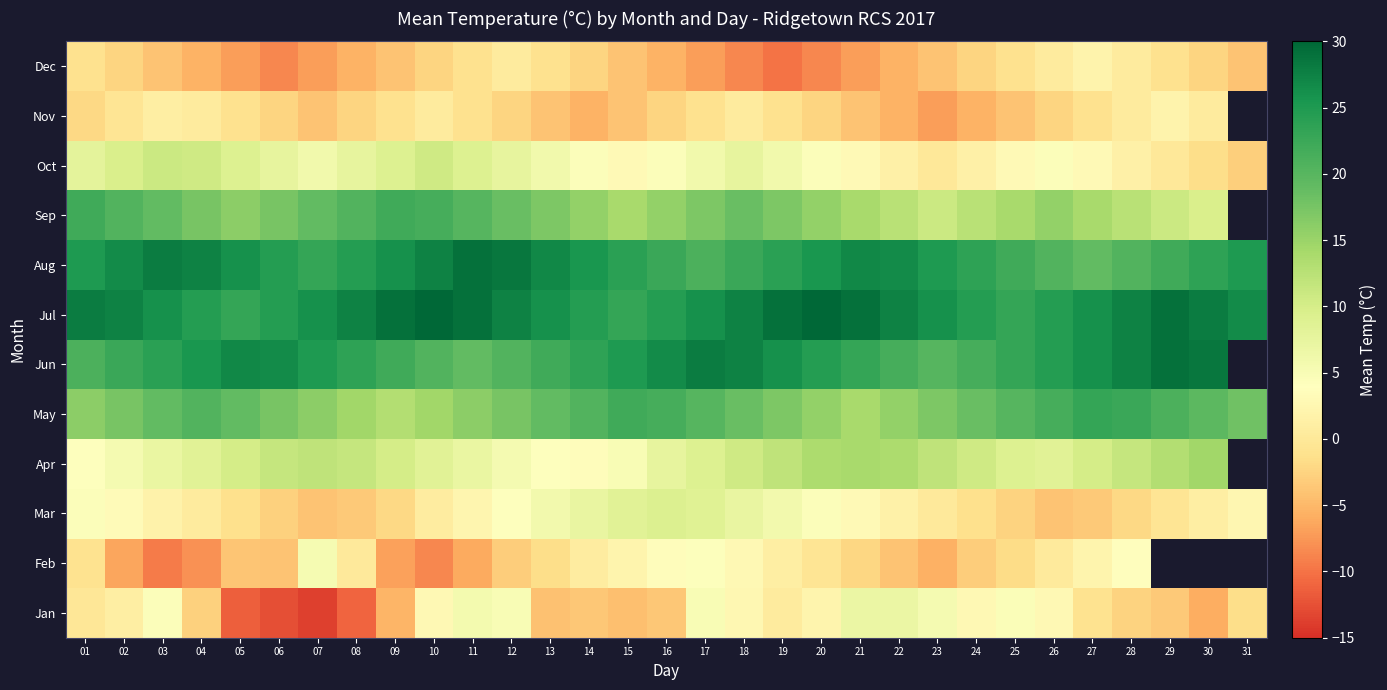

List the labels in order of Mar value, smallest first.

07, 26, 08, 27, 06, 25, 09, 28, 05, 24, 29, 23, 04, 10, 30, 22, 03, 11, 31, 21, 02, 12, 20, 01, 13, 19, 14, 18, 15, 17, 16